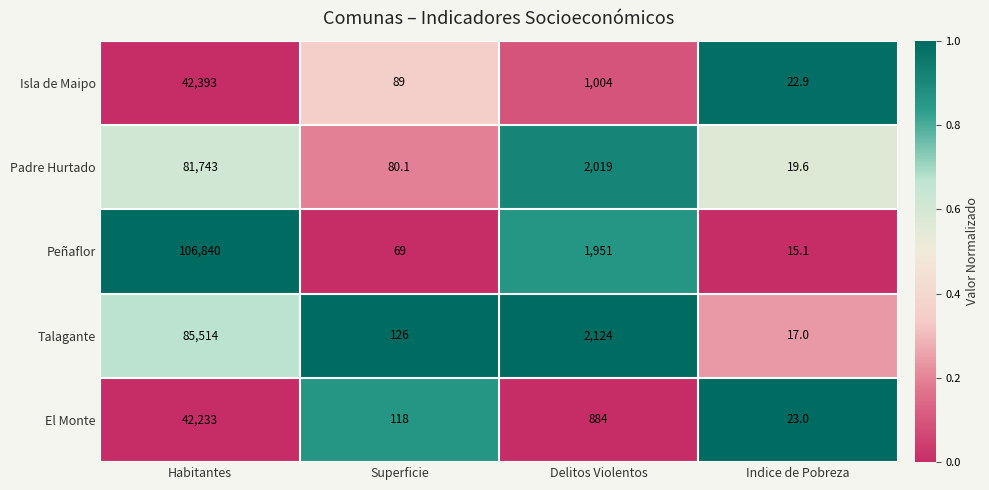

What is the difference between the maximum and minimum values in the El Monte series?

42210.0